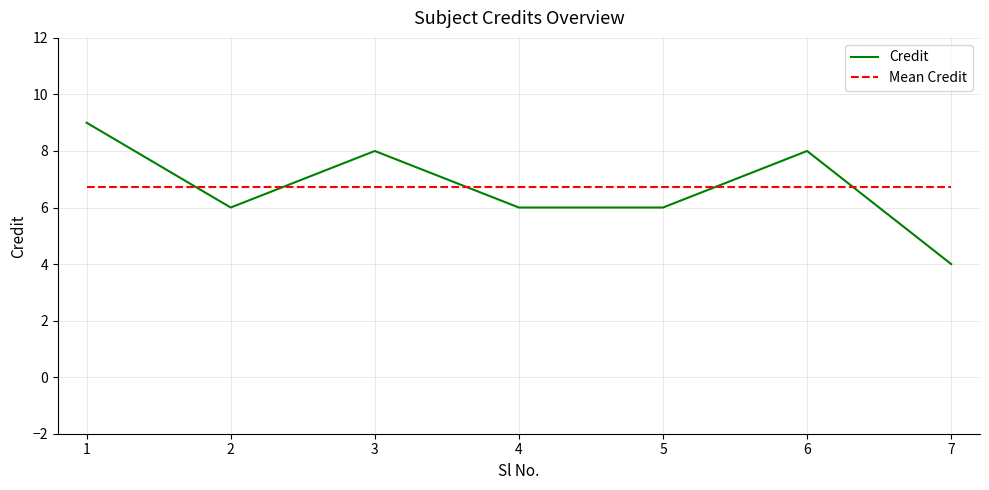

Between 3 and 4, which series saw the biggest shift?

Credit